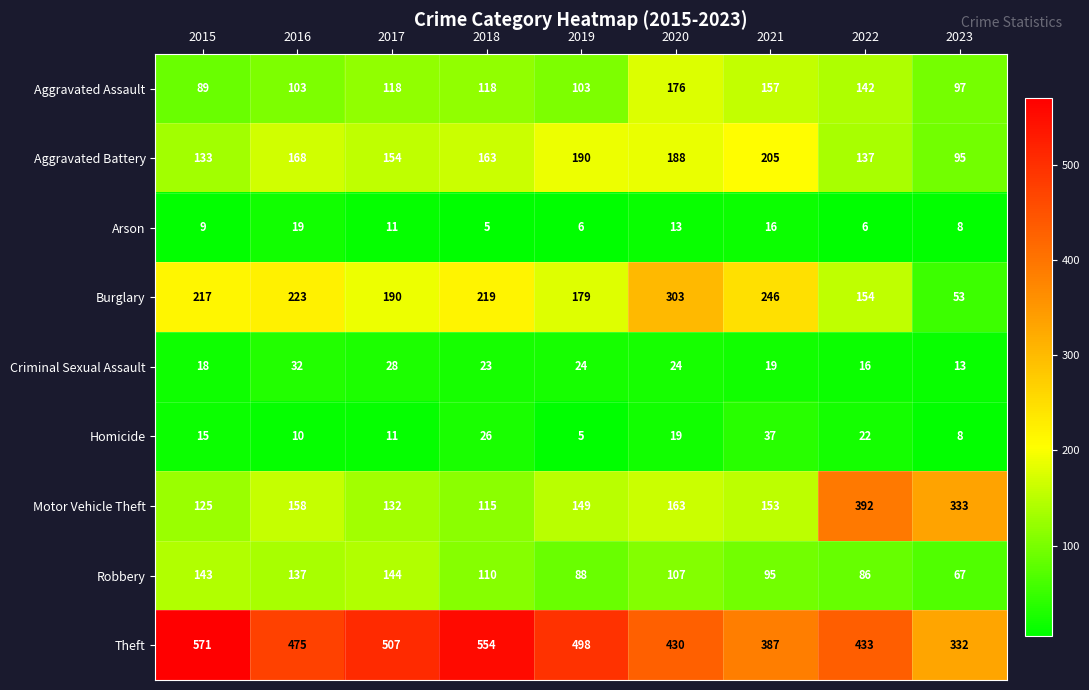

What is the sum of the Aggravated Assault values at 2017 and 2022?

260